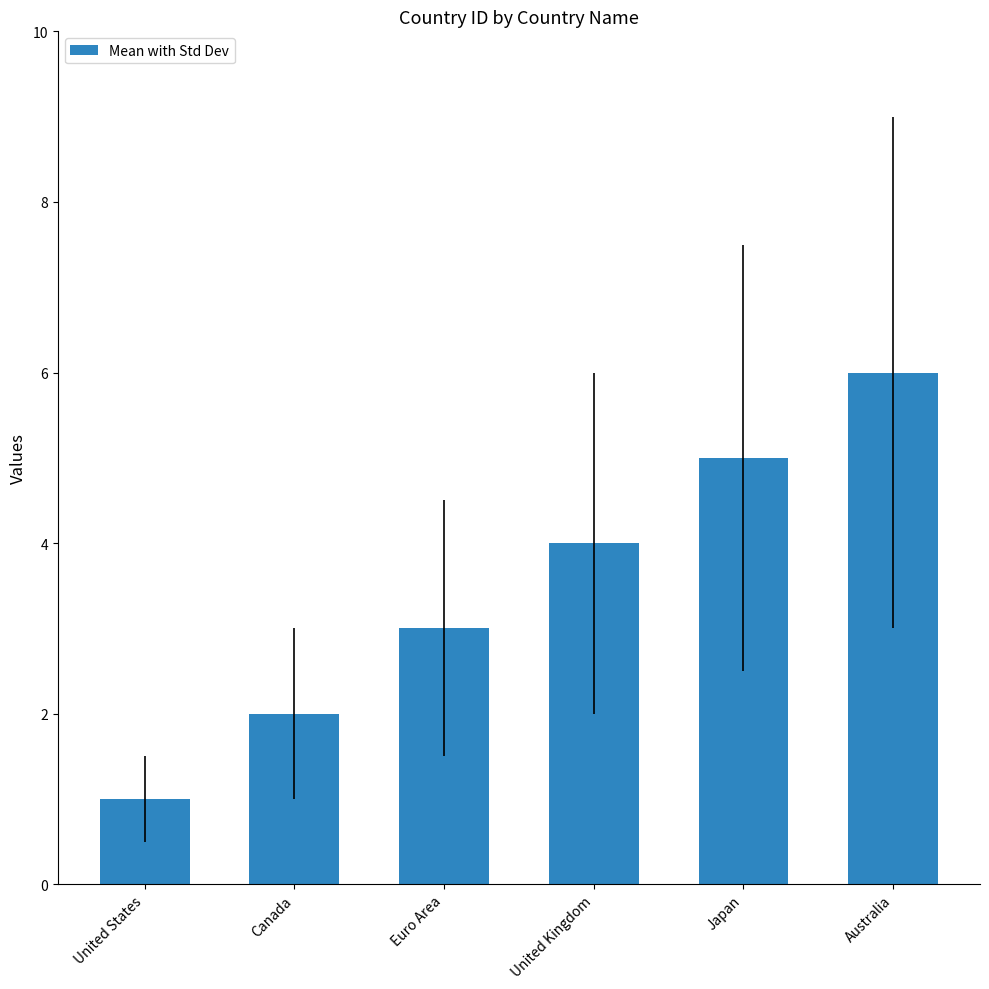

Reading left to right, what are all the values shown in this chart?

1	2	3	4	5	6